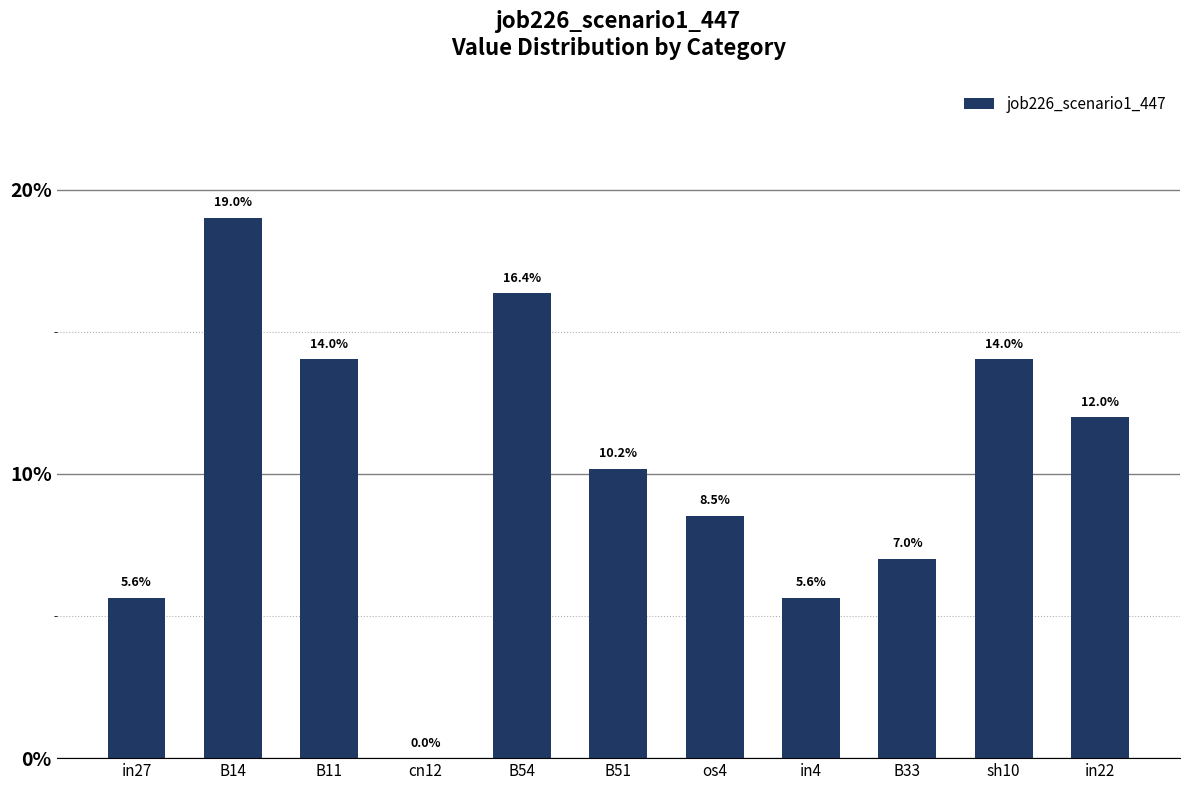

Are the bars horizontal?

No